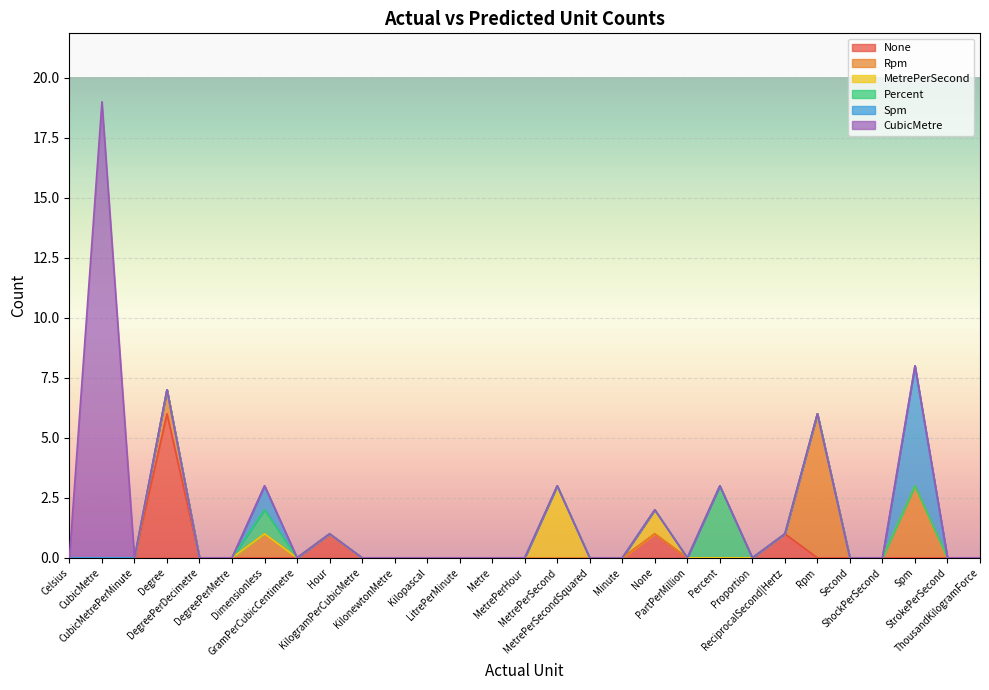

Reading left to right, extract all data points from this chart.

Predicted: None: Celsius=0	CubicMetre=0	CubicMetrePerMinute=0	Degree=6	DegreePerDecimetre=0	DegreePerMetre=0	Dimensionless=0	GramPerCubicCentimetre=0	Hour=1	KilogramPerCubicMetre=0	KilonewtonMetre=0	Kilopascal=0	LitrePerMinute=0	Metre=0	MetrePerHour=0	MetrePerSecond=0	MetrePerSecondSquared=0	Minute=0	None=1	PartPerMillion=0	Percent=0	Proportion=0	ReciprocalSecond|Hertz=1	Rpm=0	Second=0	ShockPerSecond=0	Spm=0	StrokePerSecond=0	ThousandKilogramForce=0
Predicted: Rpm: Celsius=0	CubicMetre=0	CubicMetrePerMinute=0	Degree=1	DegreePerDecimetre=0	DegreePerMetre=0	Dimensionless=1	GramPerCubicCentimetre=0	Hour=0	KilogramPerCubicMetre=0	KilonewtonMetre=0	Kilopascal=0	LitrePerMinute=0	Metre=0	MetrePerHour=0	MetrePerSecond=0	MetrePerSecondSquared=0	Minute=0	None=0	PartPerMillion=0	Percent=0	Proportion=0	ReciprocalSecond|Hertz=0	Rpm=6	Second=0	ShockPerSecond=0	Spm=3	StrokePerSecond=0	ThousandKilogramForce=0
Predicted: MetrePerSecond: Celsius=0	CubicMetre=0	CubicMetrePerMinute=0	Degree=0	DegreePerDecimetre=0	DegreePerMetre=0	Dimensionless=0	GramPerCubicCentimetre=0	Hour=0	KilogramPerCubicMetre=0	KilonewtonMetre=0	Kilopascal=0	LitrePerMinute=0	Metre=0	MetrePerHour=0	MetrePerSecond=3	MetrePerSecondSquared=0	Minute=0	None=1	PartPerMillion=0	Percent=0	Proportion=0	ReciprocalSecond|Hertz=0	Rpm=0	Second=0	ShockPerSecond=0	Spm=0	StrokePerSecond=0	ThousandKilogramForce=0
Predicted: Percent: Celsius=0	CubicMetre=0	CubicMetrePerMinute=0	Degree=0	DegreePerDecimetre=0	DegreePerMetre=0	Dimensionless=1	GramPerCubicCentimetre=0	Hour=0	KilogramPerCubicMetre=0	KilonewtonMetre=0	Kilopascal=0	LitrePerMinute=0	Metre=0	MetrePerHour=0	MetrePerSecond=0	MetrePerSecondSquared=0	Minute=0	None=0	PartPerMillion=0	Percent=3	Proportion=0	ReciprocalSecond|Hertz=0	Rpm=0	Second=0	ShockPerSecond=0	Spm=0	StrokePerSecond=0	ThousandKilogramForce=0
Predicted: Spm: Celsius=0	CubicMetre=0	CubicMetrePerMinute=0	Degree=0	DegreePerDecimetre=0	DegreePerMetre=0	Dimensionless=1	GramPerCubicCentimetre=0	Hour=0	KilogramPerCubicMetre=0	KilonewtonMetre=0	Kilopascal=0	LitrePerMinute=0	Metre=0	MetrePerHour=0	MetrePerSecond=0	MetrePerSecondSquared=0	Minute=0	None=0	PartPerMillion=0	Percent=0	Proportion=0	ReciprocalSecond|Hertz=0	Rpm=0	Second=0	ShockPerSecond=0	Spm=5	StrokePerSecond=0	ThousandKilogramForce=0
Predicted: CubicMetre: Celsius=0	CubicMetre=19	CubicMetrePerMinute=0	Degree=0	DegreePerDecimetre=0	DegreePerMetre=0	Dimensionless=0	GramPerCubicCentimetre=0	Hour=0	KilogramPerCubicMetre=0	KilonewtonMetre=0	Kilopascal=0	LitrePerMinute=0	Metre=0	MetrePerHour=0	MetrePerSecond=0	MetrePerSecondSquared=0	Minute=0	None=0	PartPerMillion=0	Percent=0	Proportion=0	ReciprocalSecond|Hertz=0	Rpm=0	Second=0	ShockPerSecond=0	Spm=0	StrokePerSecond=0	ThousandKilogramForce=0